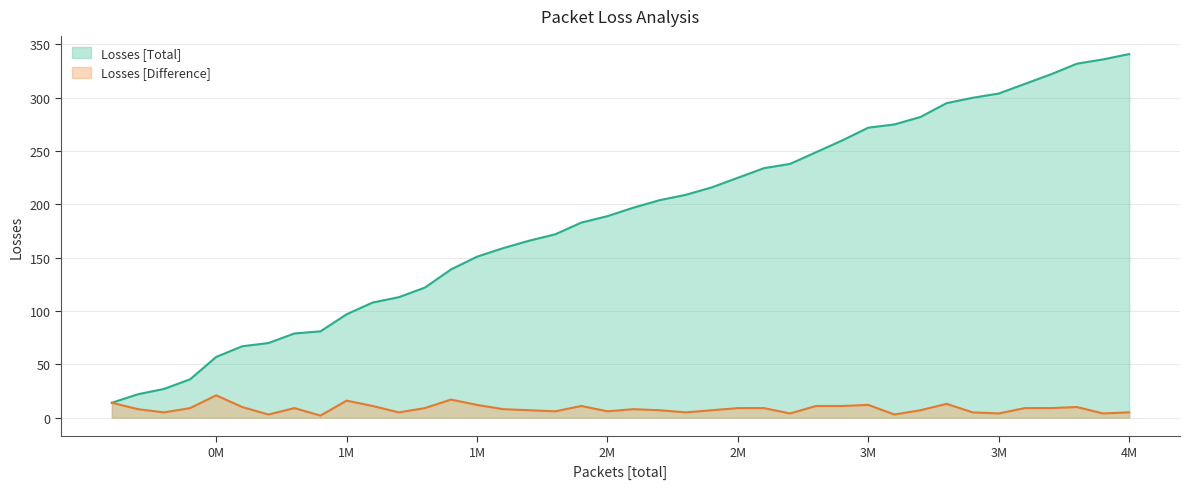

Where does the Losses [Total] series first go above 197?

2200000